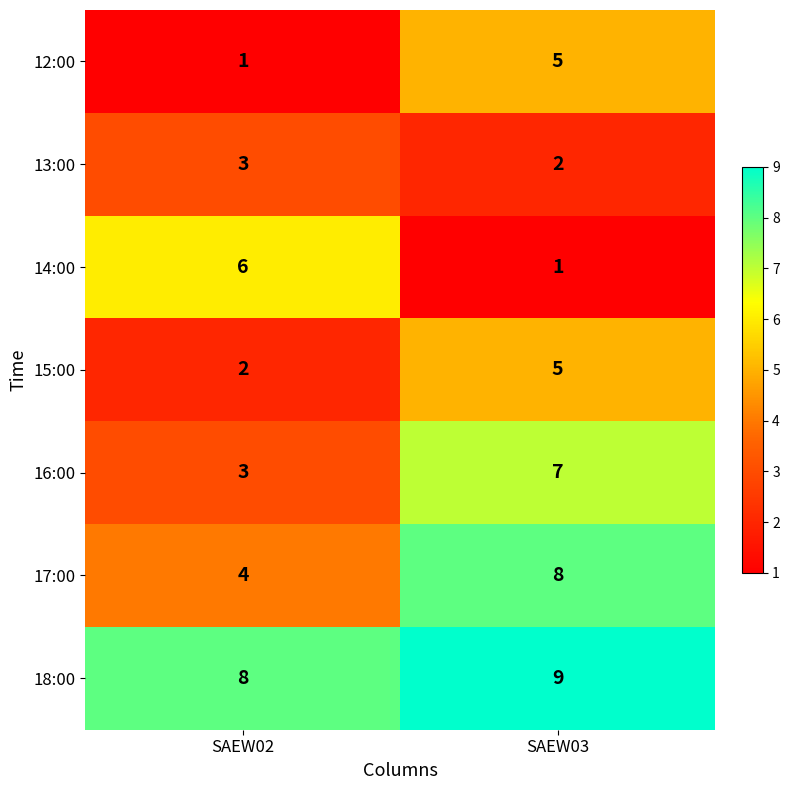

What is the sum of the 13:00 values at SAEW02 and SAEW03?

5